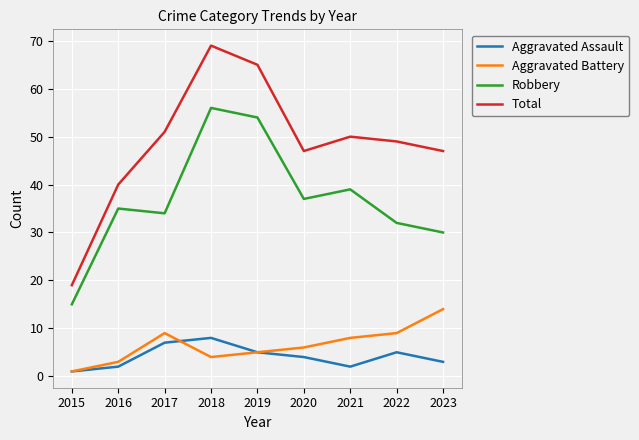

What are all the series names shown in the legend?

Aggravated Assault, Aggravated Battery, Robbery, Total